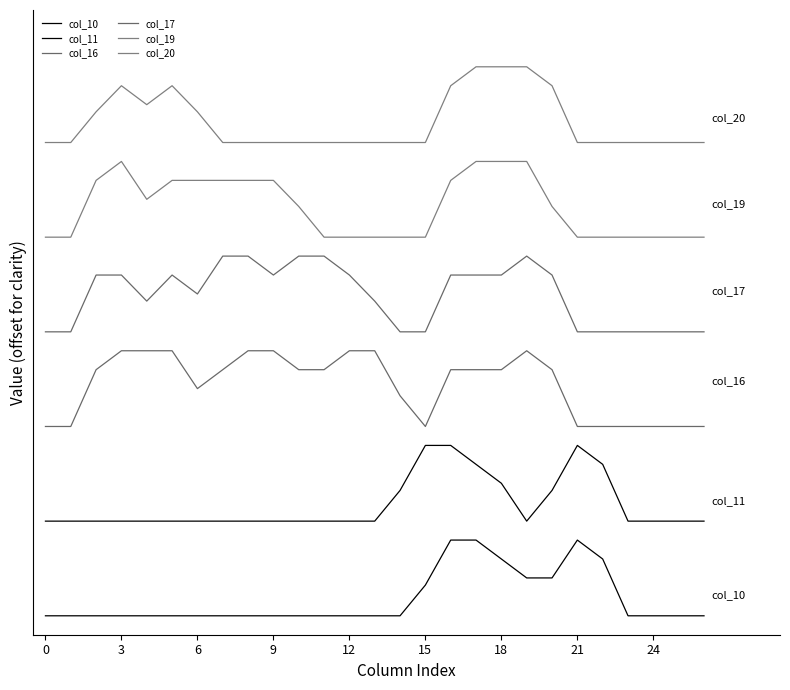

Does the chart have visible grid lines?

No